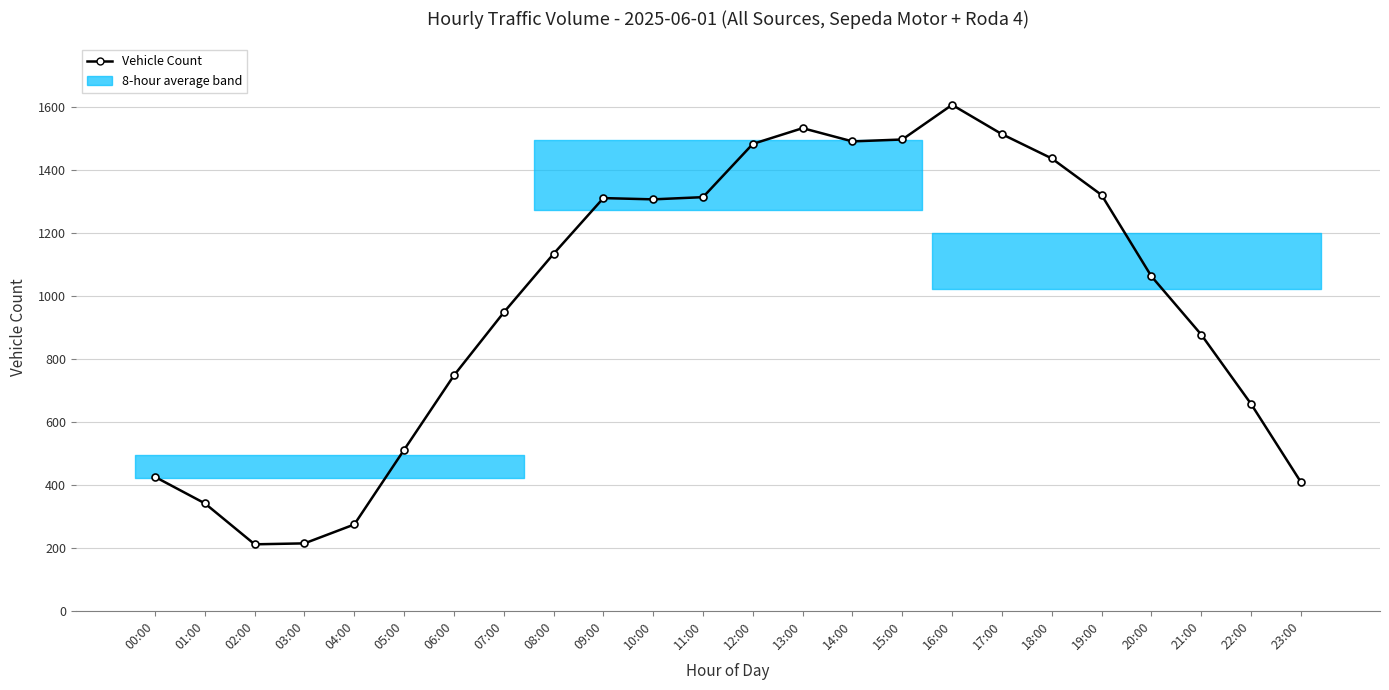

What is the label of the 7th point from the left?

06:00